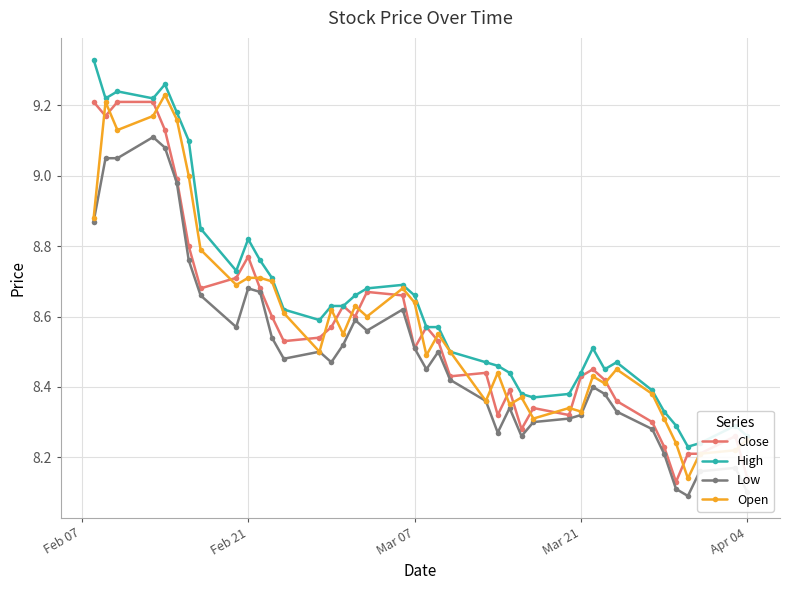

What are all the series names shown in the legend?

Close, High, Low, Open